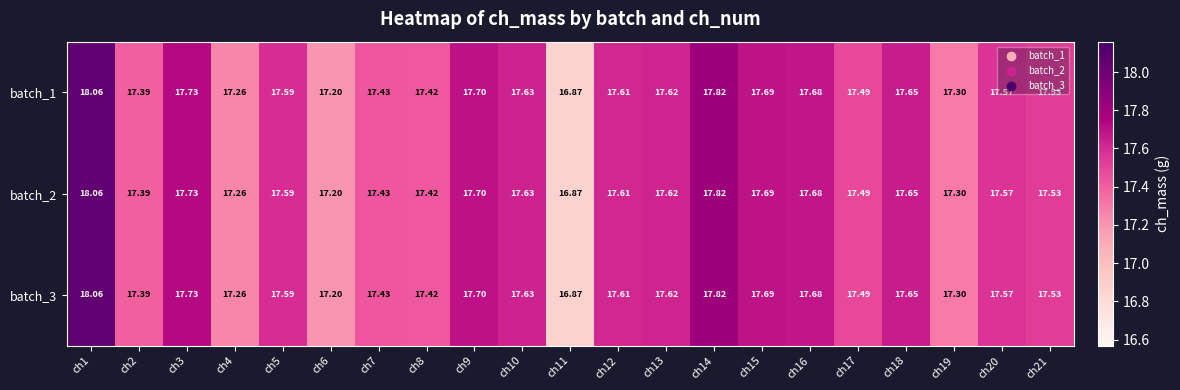

Is the value of batch_3 at ch18 greater than the value of batch_2 at ch8?

Yes